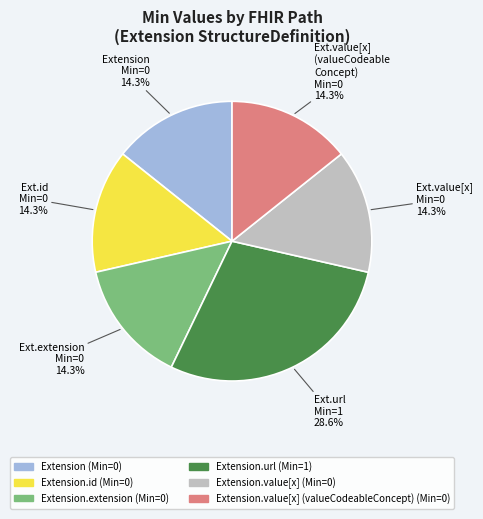

Is there any slice that represents more than half of the pie?

No